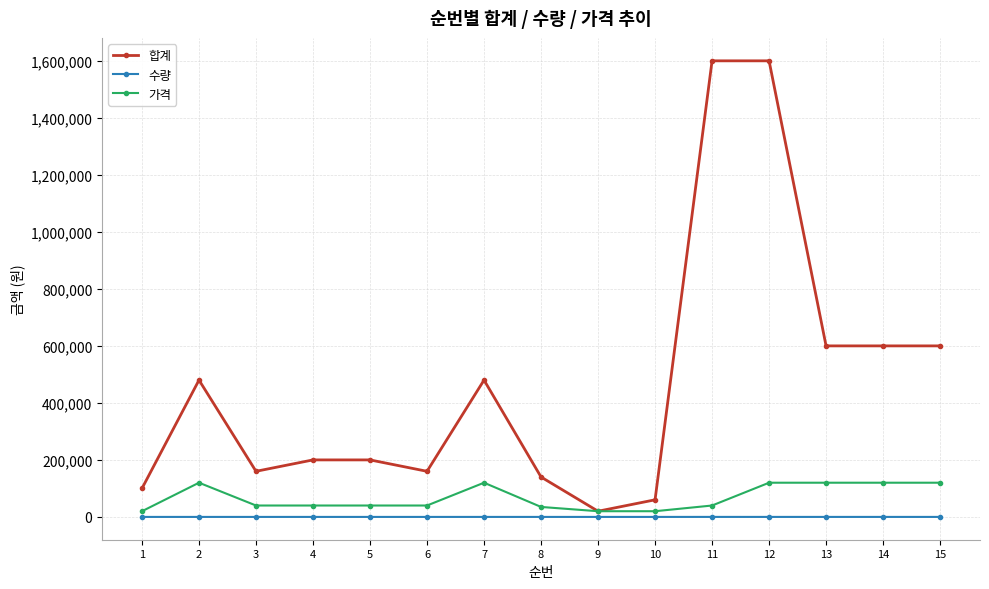

At which category does 합계 reach its first local peak?

2